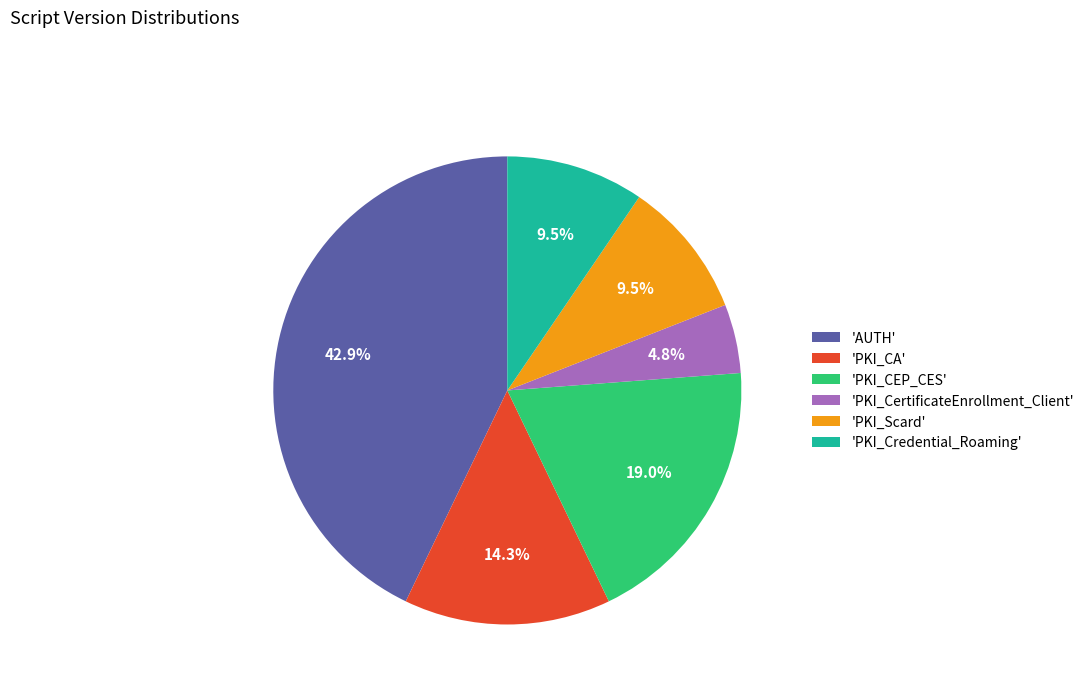

How many segments does this pie chart have?

6